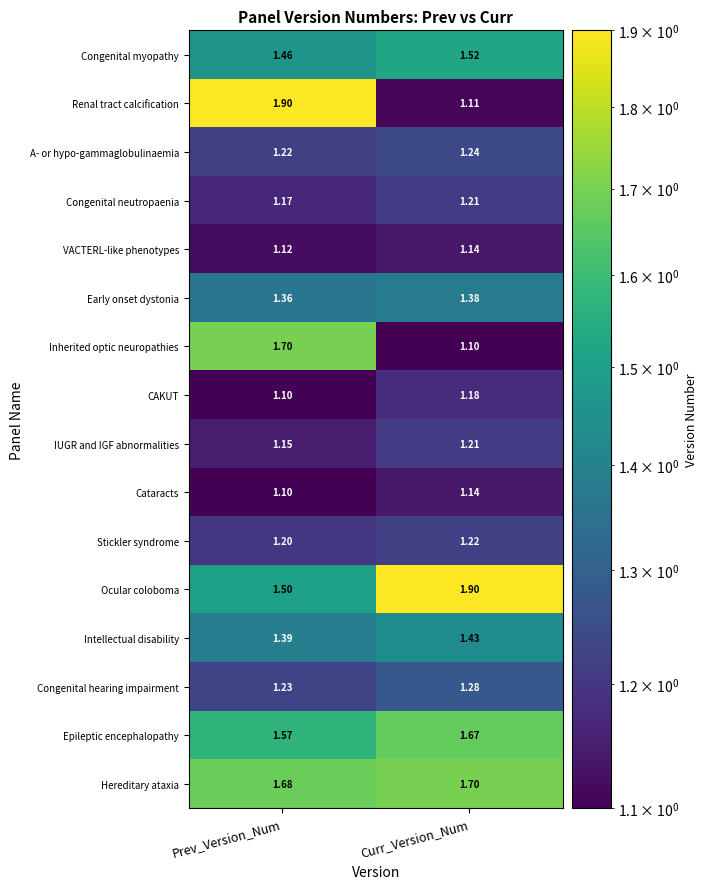

What is the spread (max minus min) of values at Prev_Version_Num?

0.8